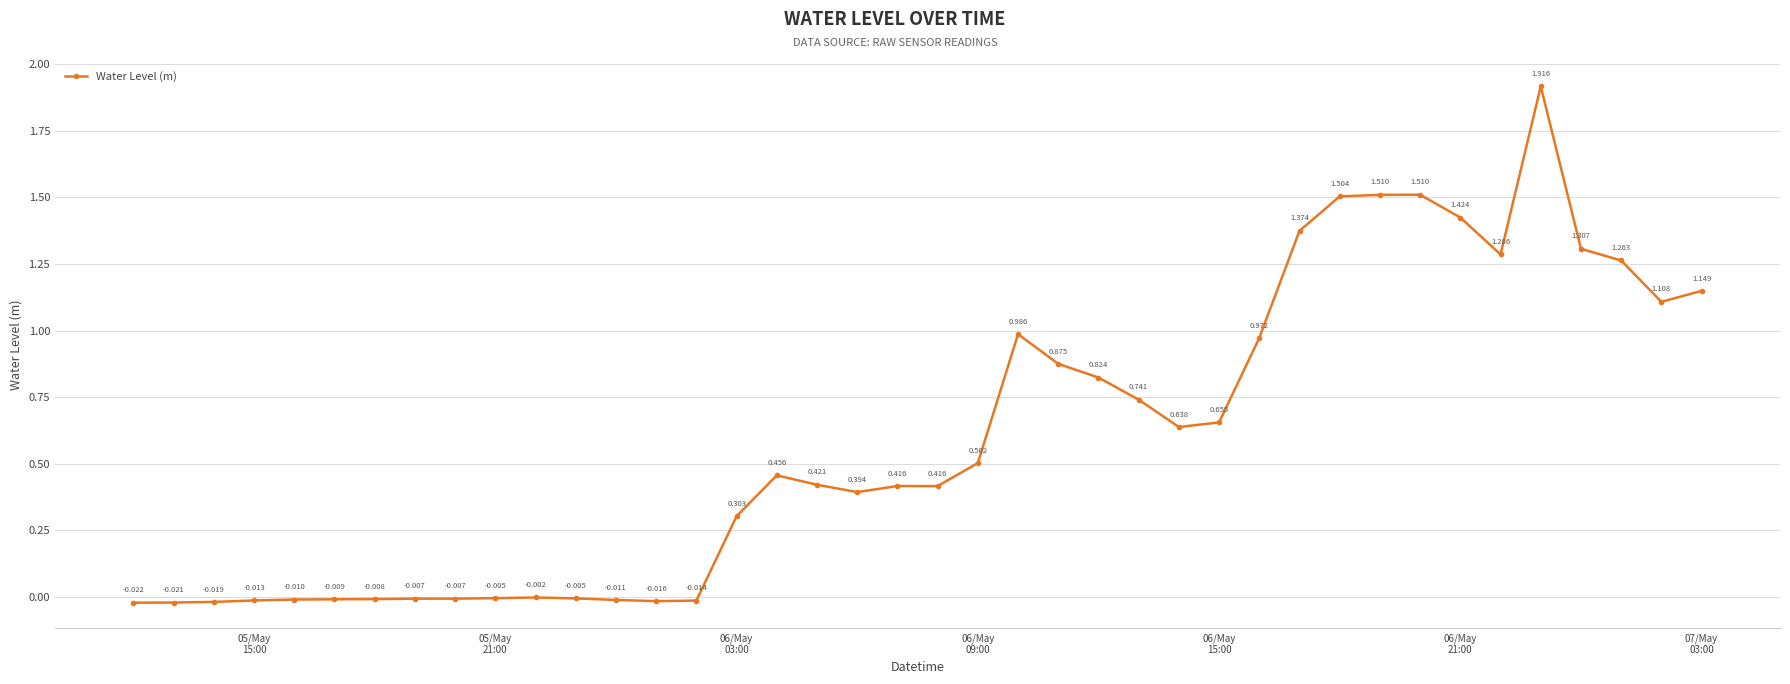

Count the number of values greater than 0.

25